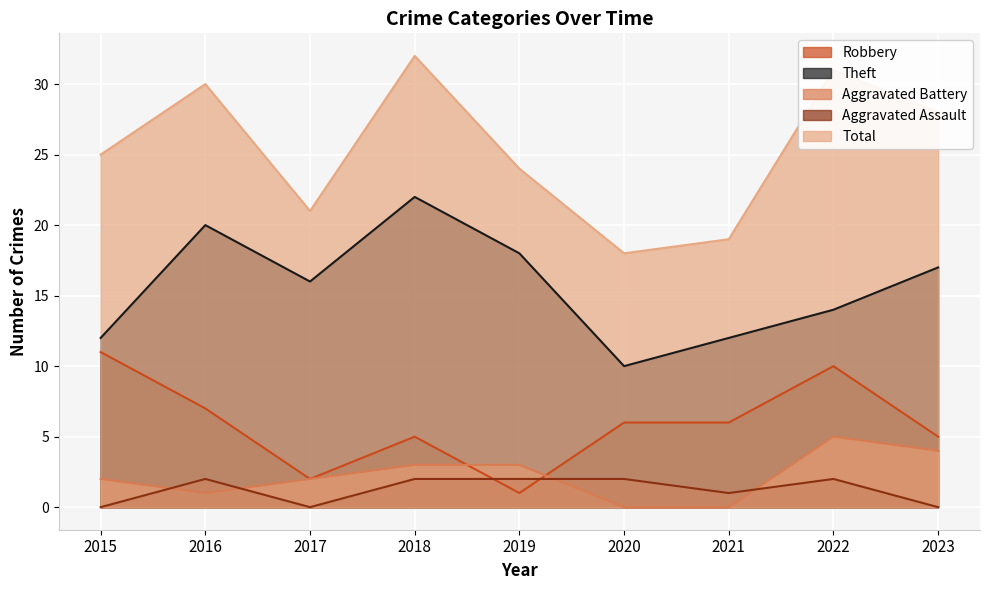

List the series in order of their peak value, highest first.

Total, Theft, Robbery, Aggravated Battery, Aggravated Assault